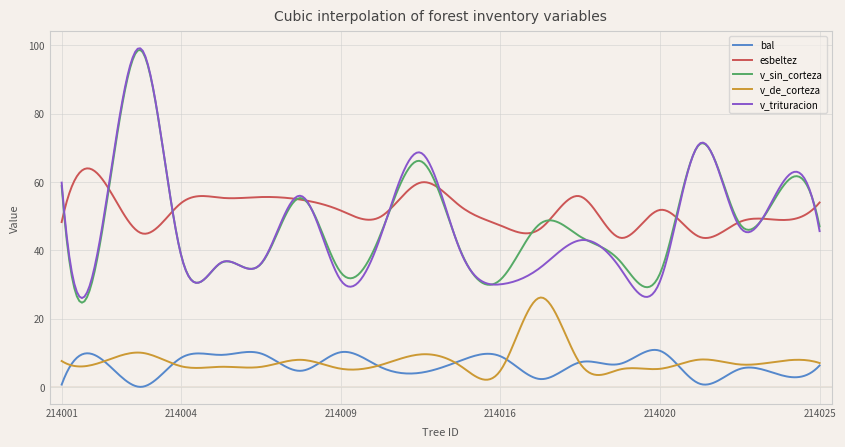

What is the maximum value for esbeltez?

64.0